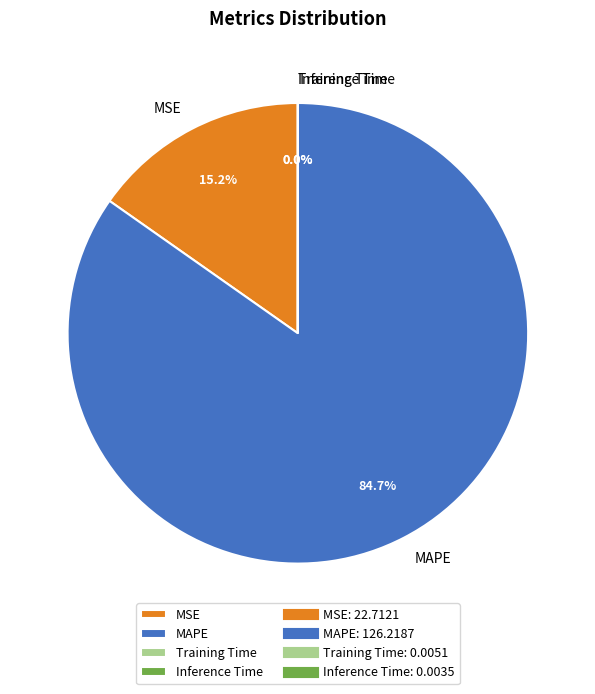

Is there any slice that represents more than half of the pie?

Yes